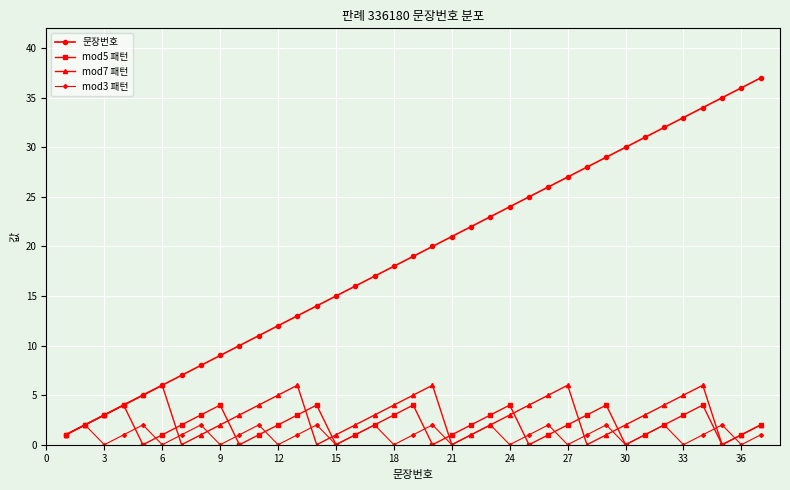

Which series has the widest spread of values?

문장번호